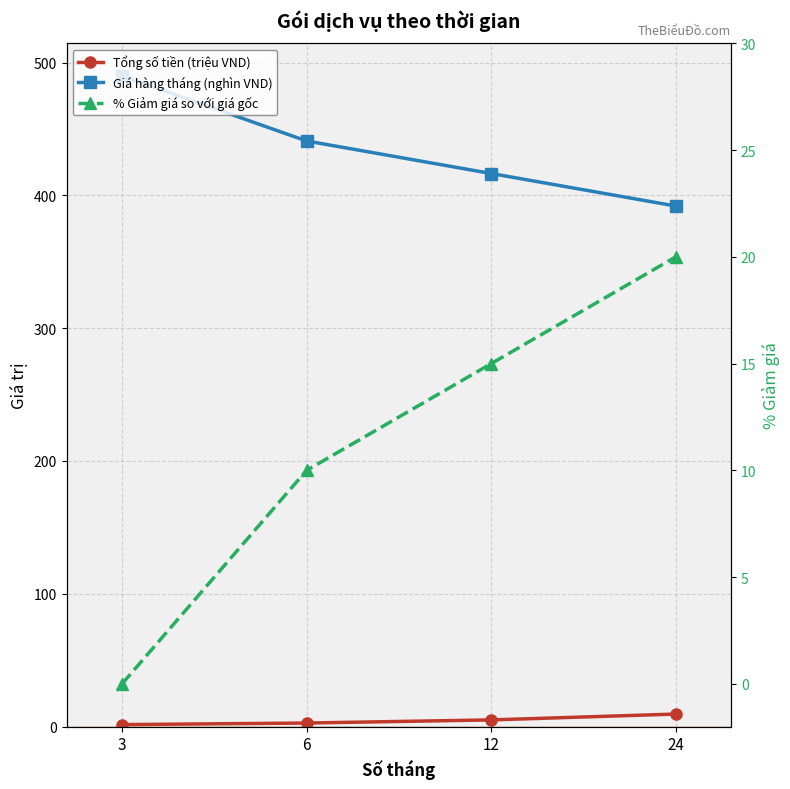

What is the difference between the Giá hàng tháng (VND) values at 12 and 3?

73.5